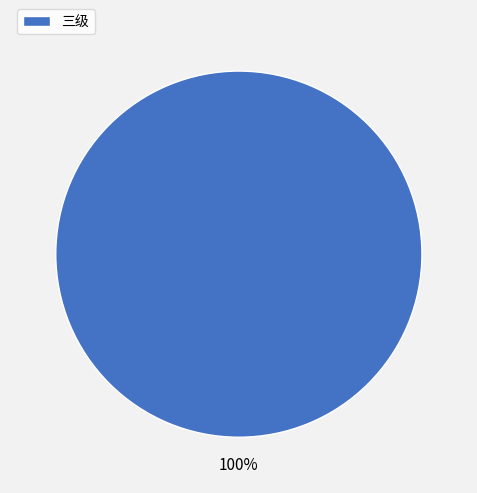

What is the majority slice?

三级